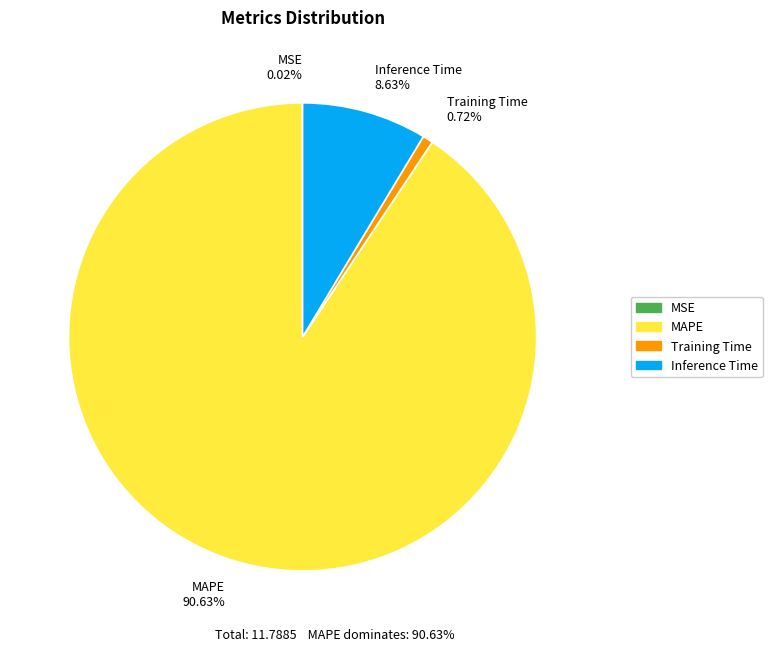

What percentage is the Training Time slice, to the nearest percent?

1%